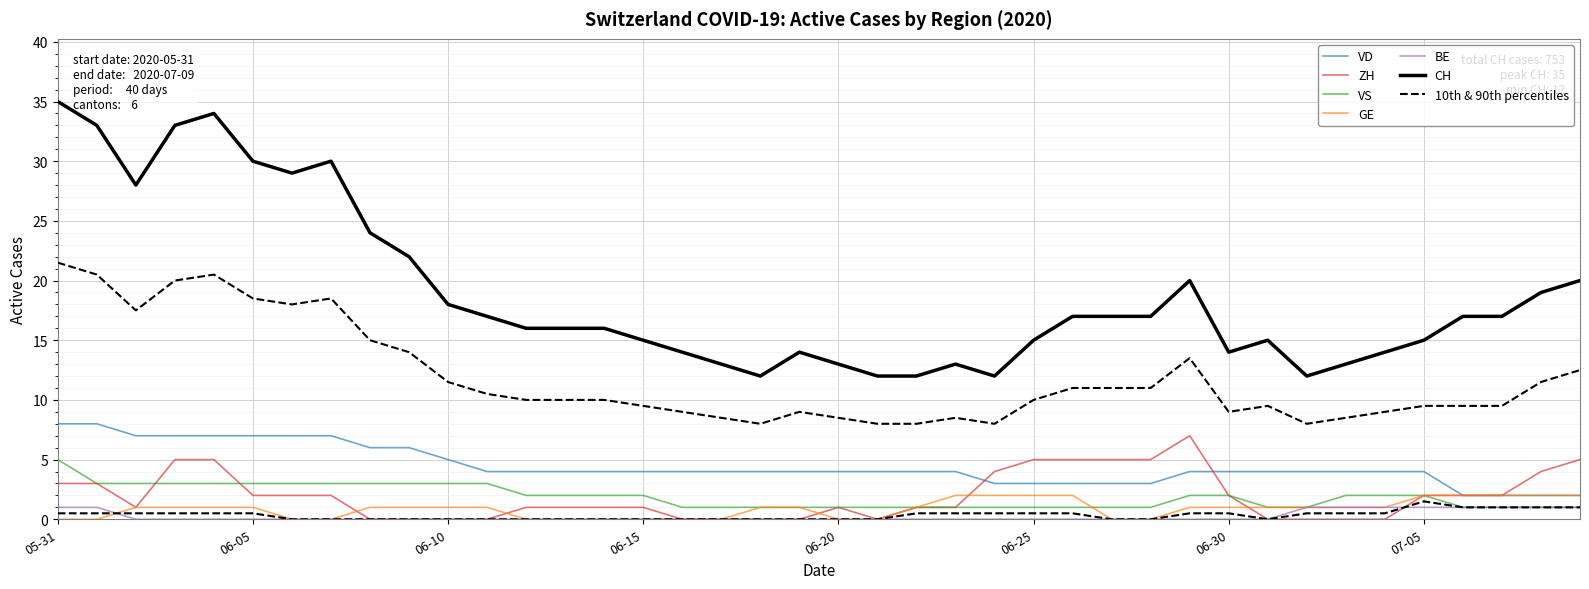

Where is CH nearest to the value 23?

2020-06-08